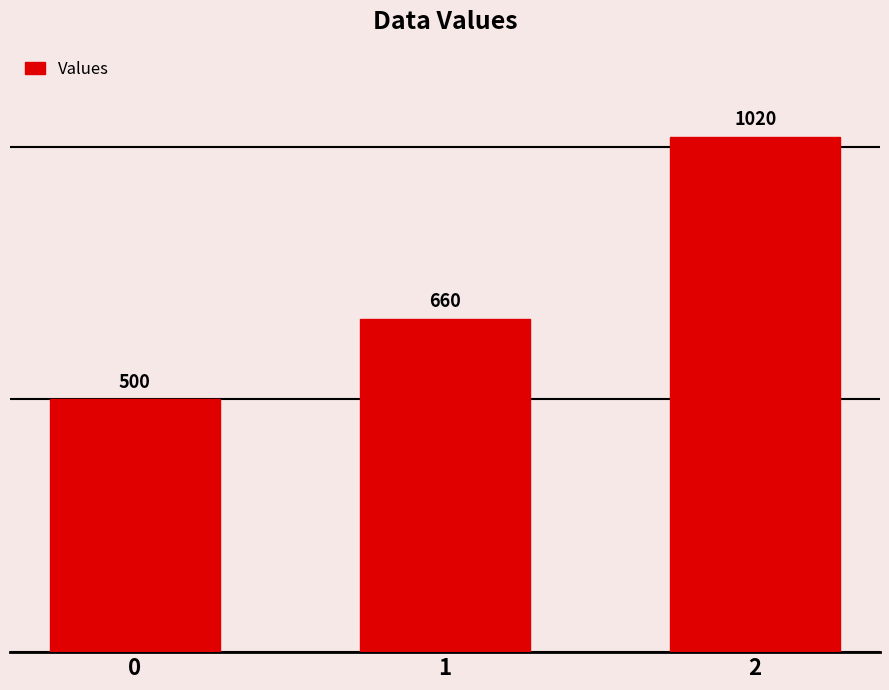

What is the average value?

727